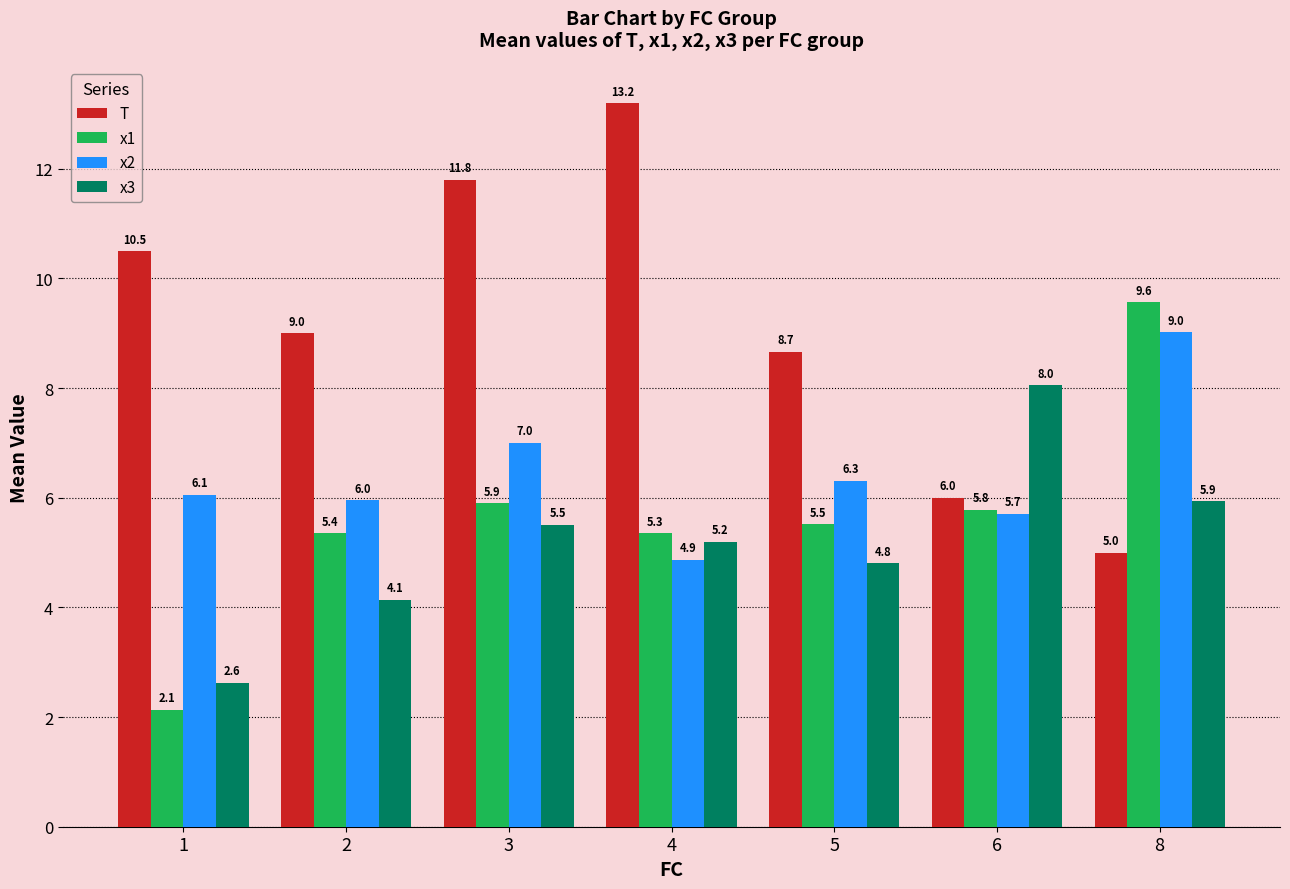

Reading left to right, list all the values displayed in this chart.

T: 1=10.5	2=9.0	3=11.8	4=13.2	5=8.7	6=6.0	8=5.0
x1: 1=2.1	2=5.4	3=5.9	4=5.3	5=5.5	6=5.8	8=9.6
x2: 1=6.1	2=6.0	3=7.0	4=4.9	5=6.3	6=5.7	8=9.0
x3: 1=2.6	2=4.1	3=5.5	4=5.2	5=4.8	6=8.0	8=5.9